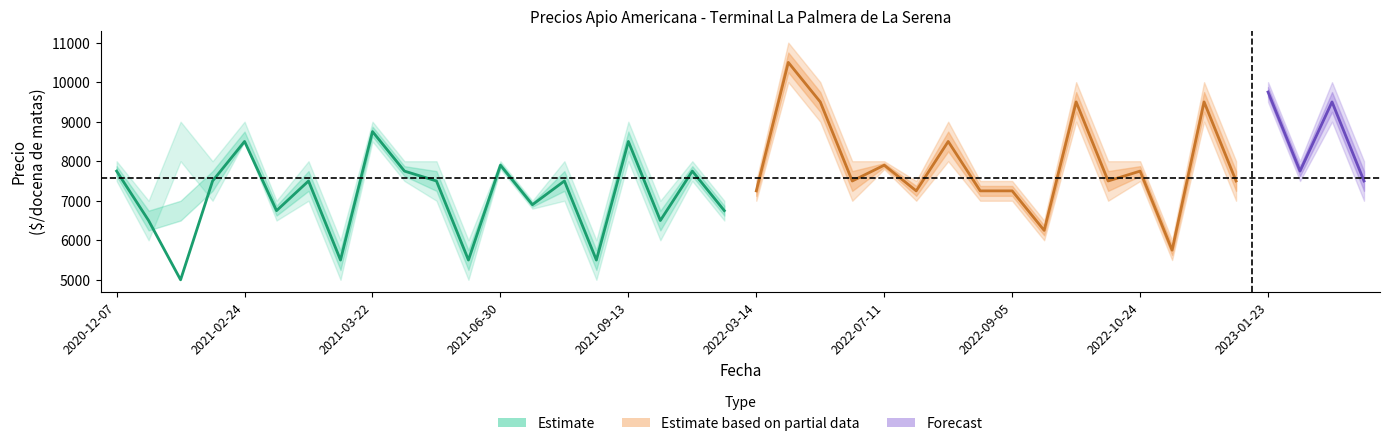

At which label is Precio promedio ponderado closest to 7750?

2020-12-07